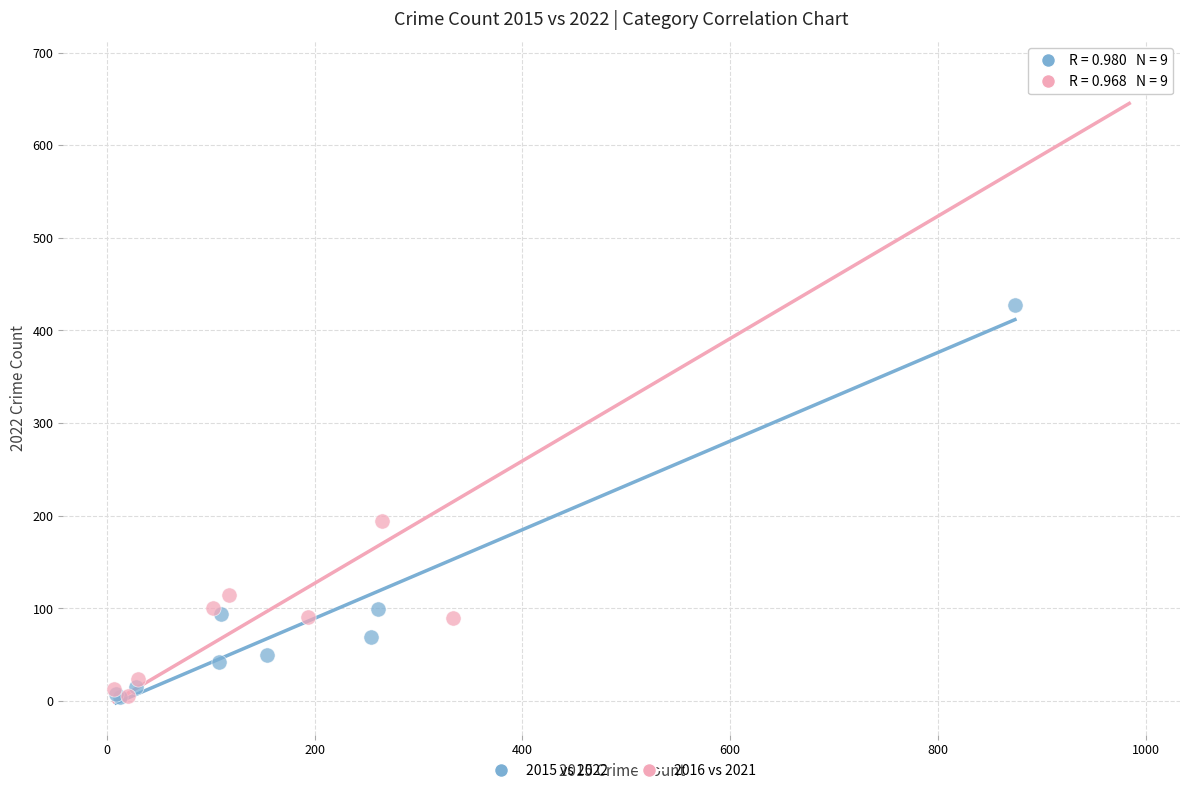

Which series reaches the maximum Y coordinate?

2016 vs 2021